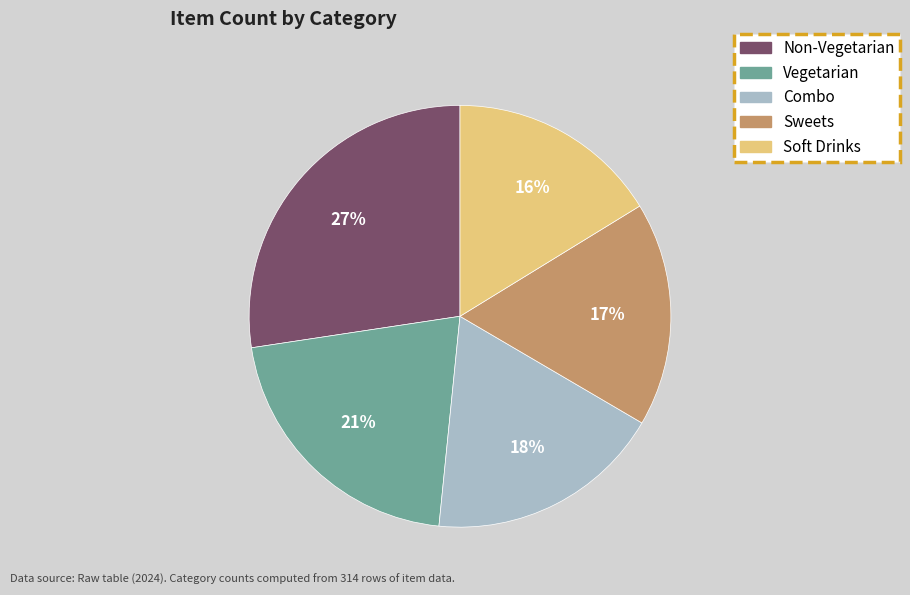

Which has a higher value, Combo or Soft Drinks?

Combo